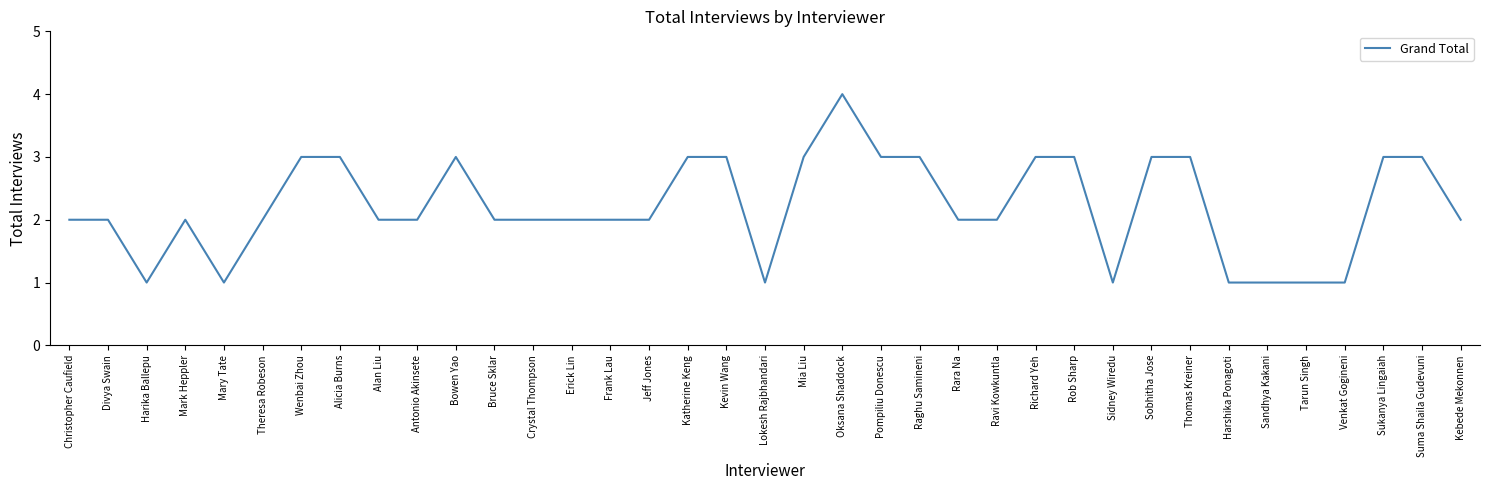

What is the ratio of the value at Erick Lin to the value at Crystal Thompson?

1.0